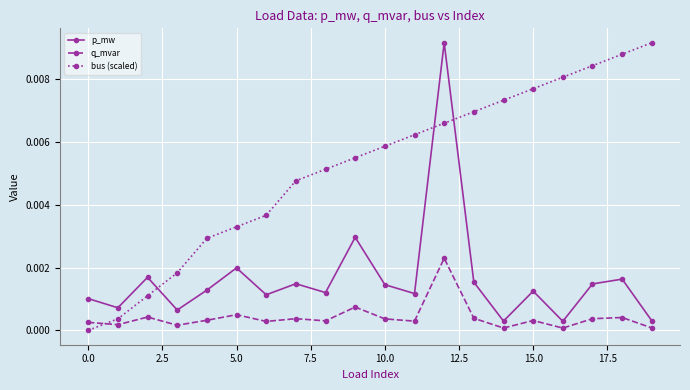

Which series ends up on top after the final intersection of q_mvar and bus (scaled)?

bus (scaled)